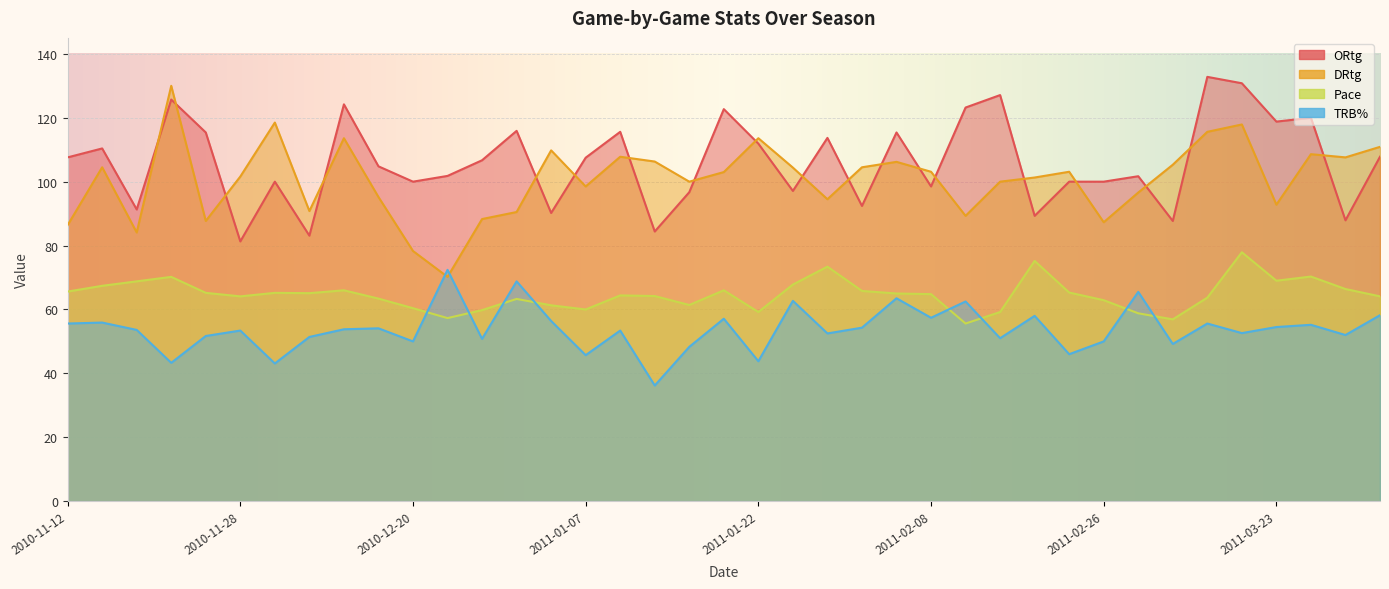

How many data points does each series have?

39